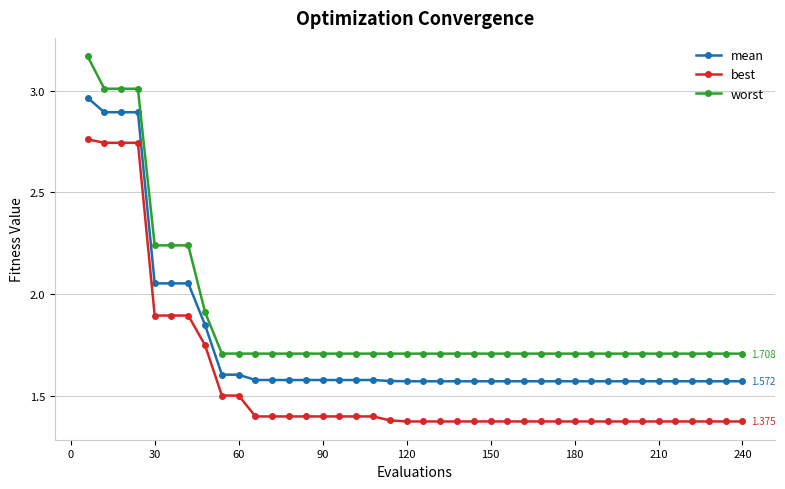

Is this an area chart (filled region under the line)?

No